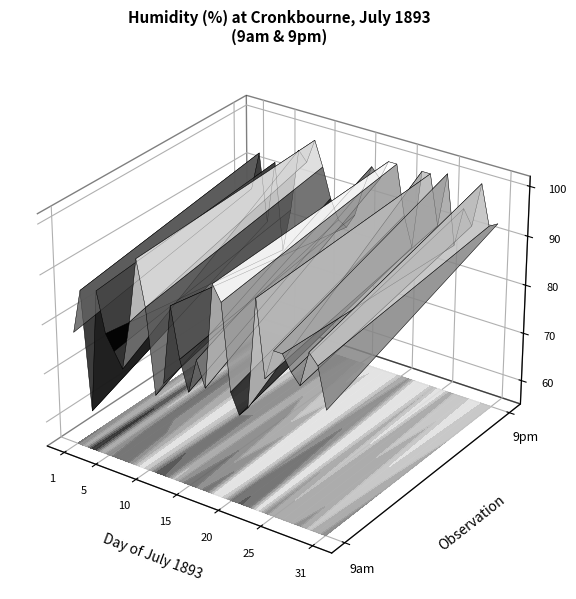

How many distinct data groups are displayed?

2